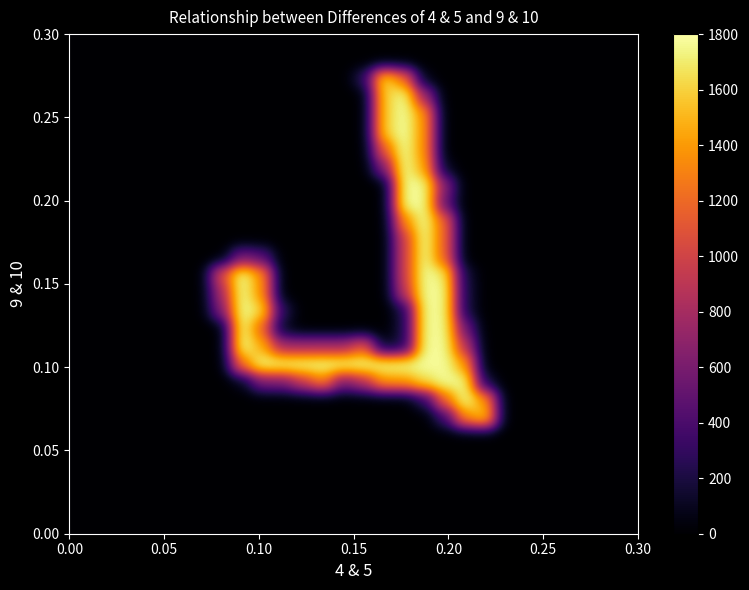

Reading left to right, extract all data points from this chart.

row_0: 0	0	0	0	0	0	0	0	0	0	0	0	0	0	0	0	0	0	0	0	0	0	0	0	0	0	0	0
row_1: 0	0	0	0	0	0	0	0	0	0	0	0	0	0	0	0	0	0	0	0	0	0	0	0	0	0	0	0
row_2: 0	0	0	0	0	0	0	0	0	0	0	0	0	0	38	237	178	9	0	0	0	0	0	0	0	0	0	0
row_3: 0	0	0	0	0	0	0	0	0	0	0	0	0	0	0	225	253	109	0	0	0	0	0	0	0	0	0	0
row_4: 0	0	0	0	0	0	0	0	0	0	0	0	0	0	0	225	253	196	0	0	0	0	0	0	0	0	0	0
row_5: 0	0	0	0	0	0	0	0	0	0	0	0	0	0	0	226	254	197	0	0	0	0	0	0	0	0	0	0
row_6: 0	0	0	0	0	0	0	0	0	0	0	0	0	0	0	163	253	196	0	0	0	0	0	0	0	0	0	0
row_7: 0	0	0	0	0	0	0	0	0	0	0	0	0	0	0	89	253	208	13	0	0	0	0	0	0	0	0	0
row_8: 0	0	0	0	0	0	0	0	0	0	0	0	0	0	0	0	253	252	93	0	0	0	0	0	0	0	0	0
row_9: 0	0	0	0	0	0	0	0	0	0	0	0	0	0	0	0	254	253	69	0	0	0	0	0	0	0	0	0
row_10: 0	0	0	0	0	0	0	0	0	0	0	0	0	0	0	0	191	252	168	0	0	0	0	0	0	0	0	0
row_11: 0	0	0	0	0	0	0	0	0	0	0	0	0	0	0	0	141	252	168	0	0	0	0	0	0	0	0	0
row_12: 0	0	0	0	0	0	0	0	84	65	0	0	0	0	0	0	141	252	168	0	0	0	0	0	0	0	0	0
row_13: 0	0	0	0	0	0	0	151	254	197	0	0	0	0	0	0	141	253	244	25	0	0	0	0	0	0	0	0
row_14: 0	0	0	0	0	0	0	113	253	196	0	0	0	0	0	0	128	252	252	28	0	0	0	0	0	0	0	0
row_15: 0	0	0	0	0	0	0	89	253	233	37	0	0	0	0	0	29	252	252	28	0	0	0	0	0	0	0	0
row_16: 0	0	0	0	0	0	0	0	253	171	13	0	0	0	0	0	29	252	252	78	0	0	0	0	0	0	0	0
row_17: 0	0	0	0	0	0	0	0	255	209	113	113	114	113	163	13	29	253	253	128	0	0	0	0	0	0	0	0
row_18: 0	0	0	0	0	0	0	0	179	252	252	252	253	252	252	252	253	252	252	202	0	0	0	0	0	0	0	0
row_19: 0	0	0	0	0	0	0	0	10	85	85	134	185	85	123	197	198	234	252	252	25	0	0	0	0	0	0	0
row_20: 0	0	0	0	0	0	0	0	0	0	0	0	0	0	0	0	0	38	172	252	200	0	0	0	0	0	0	0
row_21: 0	0	0	0	0	0	0	0	0	0	0	0	0	0	0	0	0	0	48	191	226	0	0	0	0	0	0	0
row_22: 0	0	0	0	0	0	0	0	0	0	0	0	0	0	0	0	0	0	0	0	0	0	0	0	0	0	0	0
row_23: 0	0	0	0	0	0	0	0	0	0	0	0	0	0	0	0	0	0	0	0	0	0	0	0	0	0	0	0
row_24: 0	0	0	0	0	0	0	0	0	0	0	0	0	0	0	0	0	0	0	0	0	0	0	0	0	0	0	0
row_25: 0	0	0	0	0	0	0	0	0	0	0	0	0	0	0	0	0	0	0	0	0	0	0	0	0	0	0	0
row_26: 0	0	0	0	0	0	0	0	0	0	0	0	0	0	0	0	0	0	0	0	0	0	0	0	0	0	0	0
row_27: 0	0	0	0	0	0	0	0	0	0	0	0	0	0	0	0	0	0	0	0	0	0	0	0	0	0	0	0